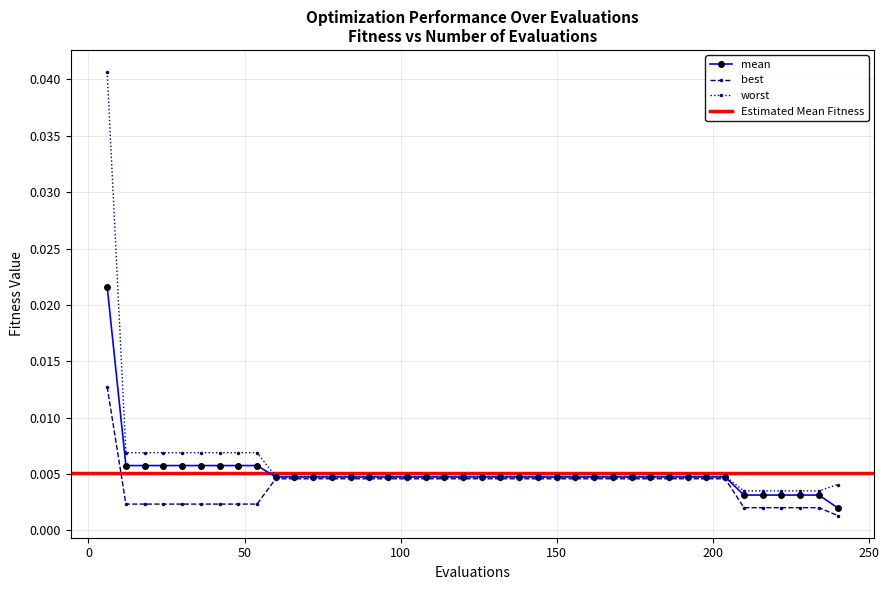

Count the mean values in the range 0 to 1.

40